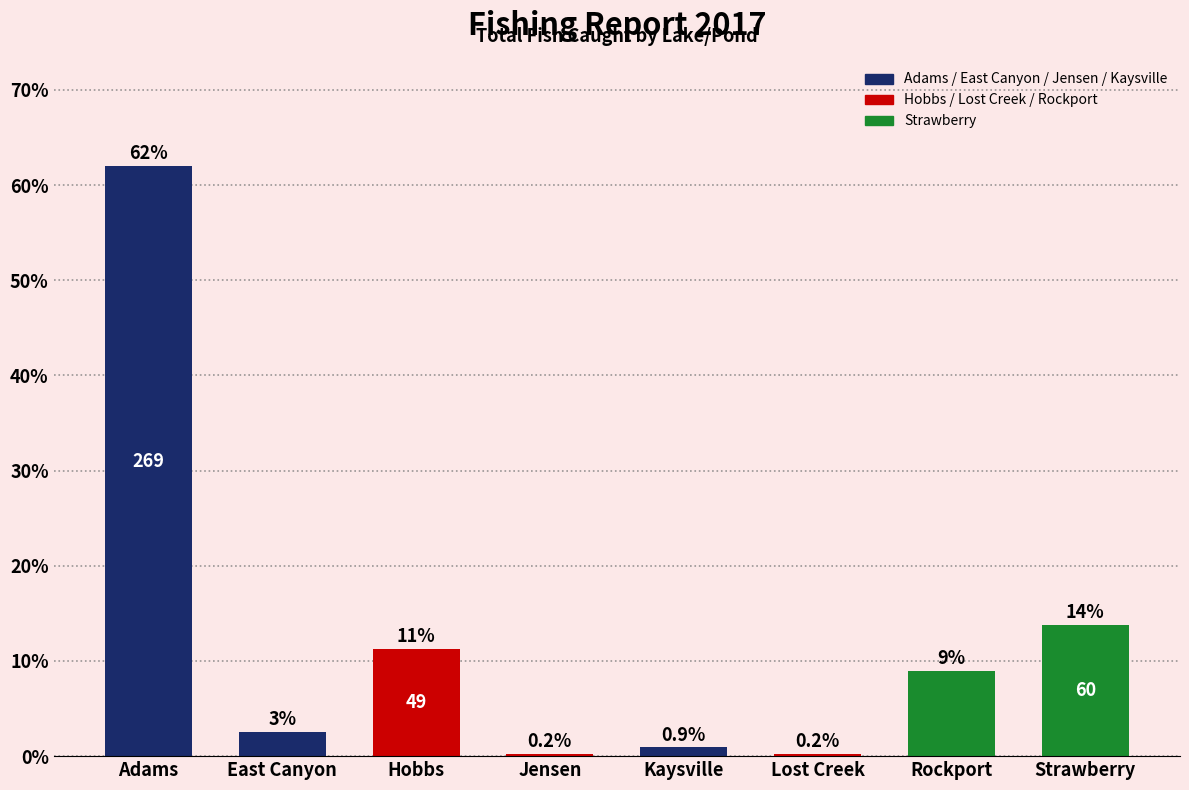

Are the bars horizontal?

No